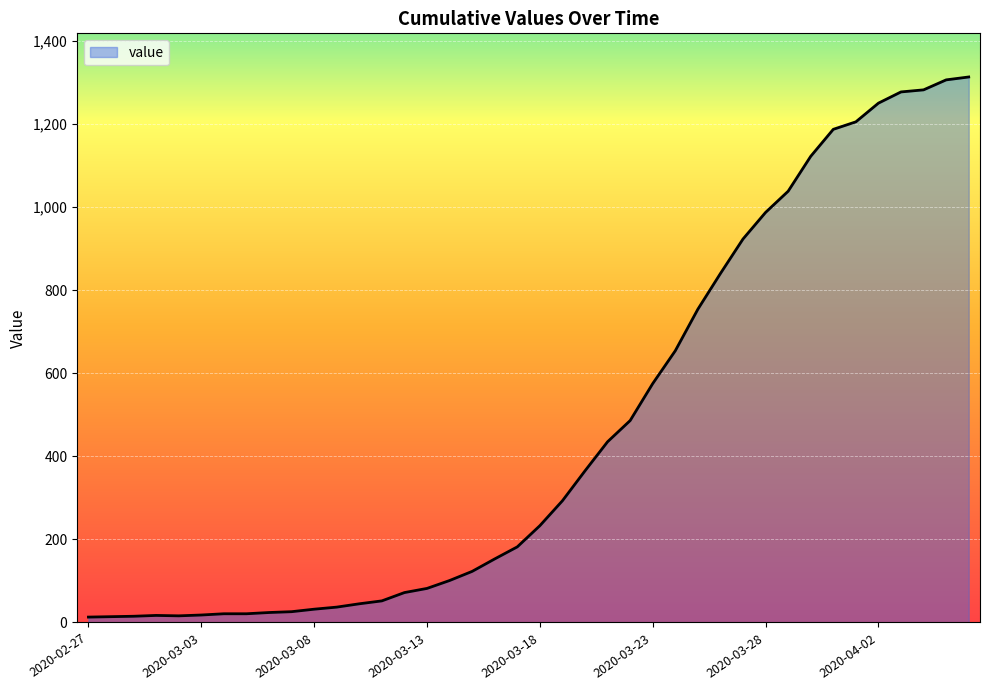

What is the difference between the maximum and second lowest values?

1299